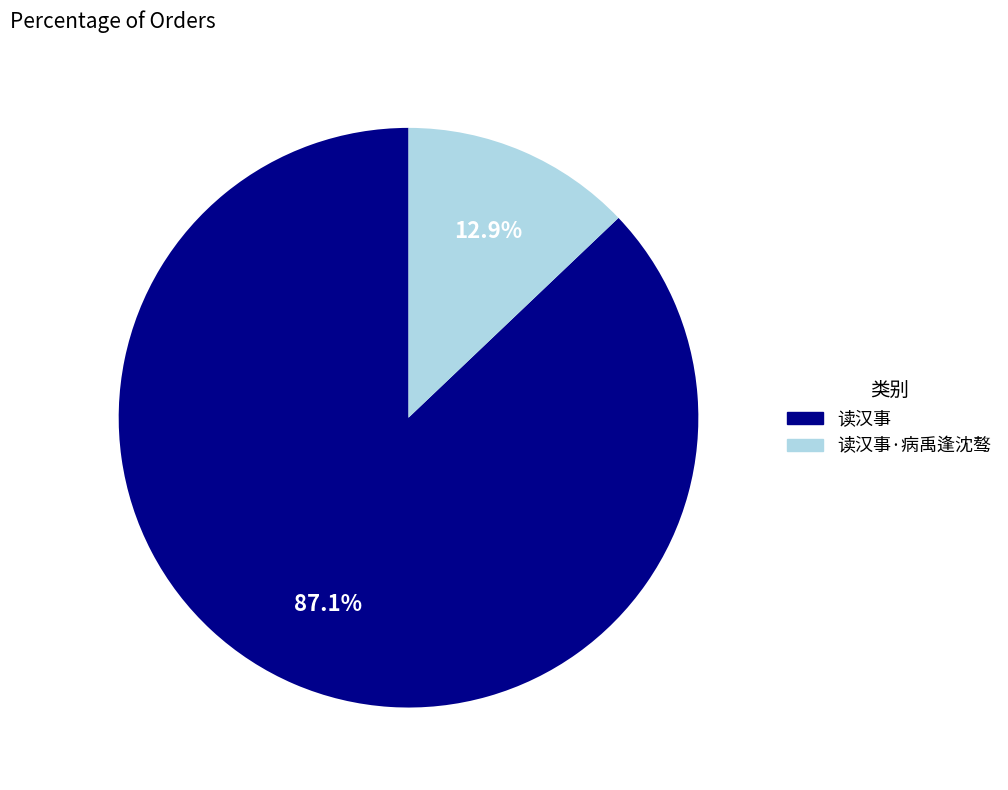

Count the number of slices in the pie.

2